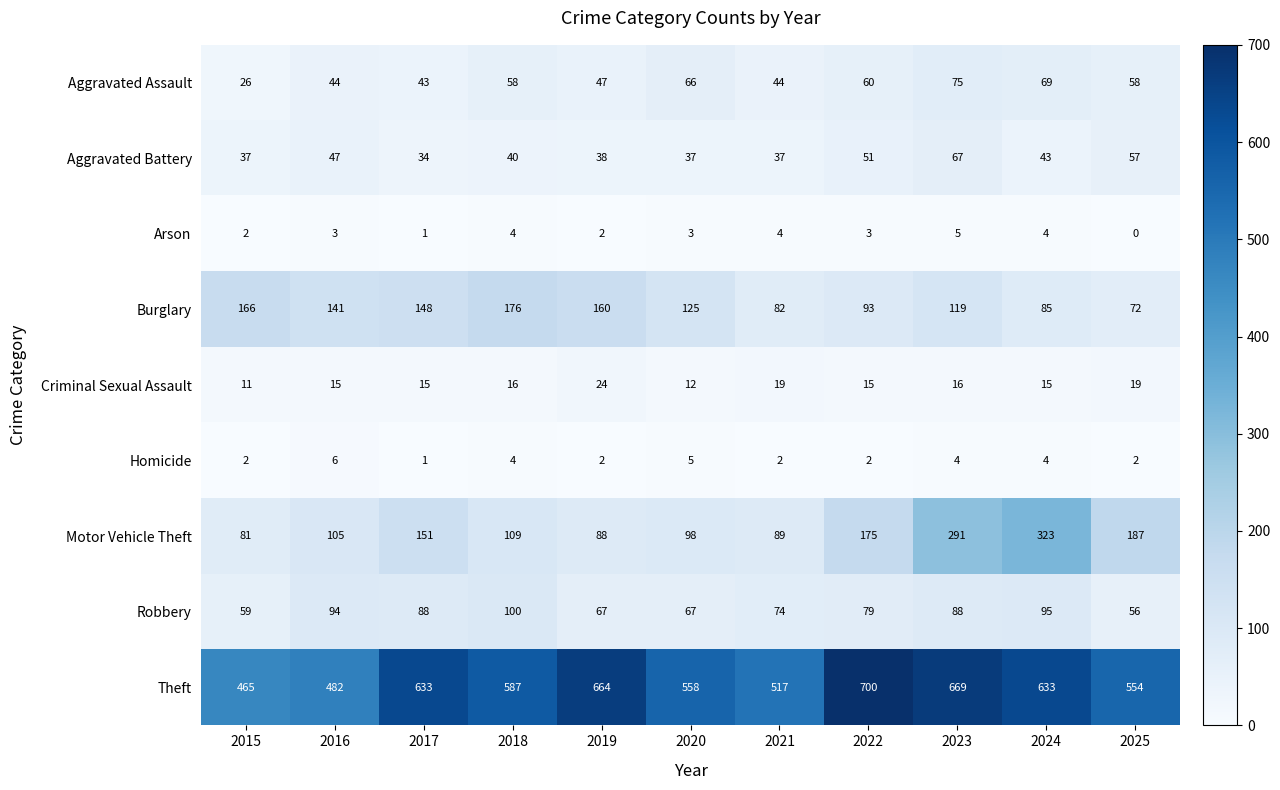

Which series changed the most between 2015 and 2021?

Burglary